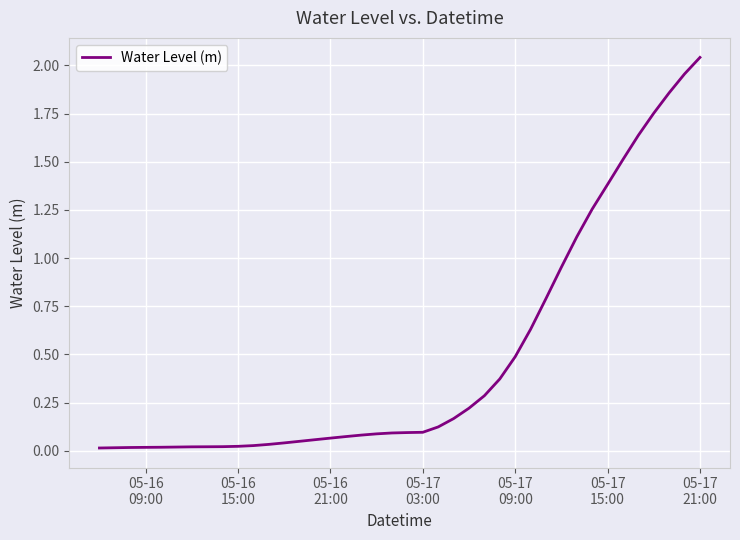

How many lines are shown in the chart?

1